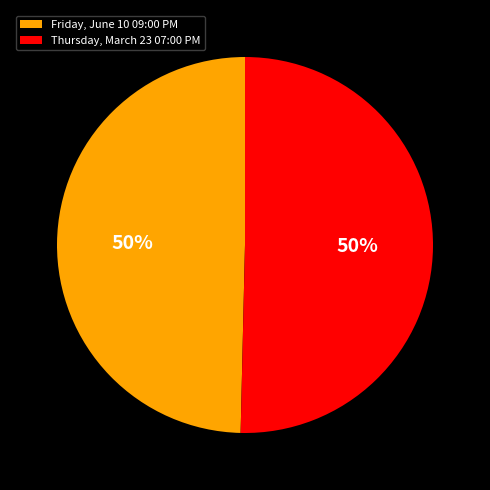

What is the ratio of the value at Thursday, March 23 07:00 PM to the value at Friday, June 10 09:00 PM?

1.0